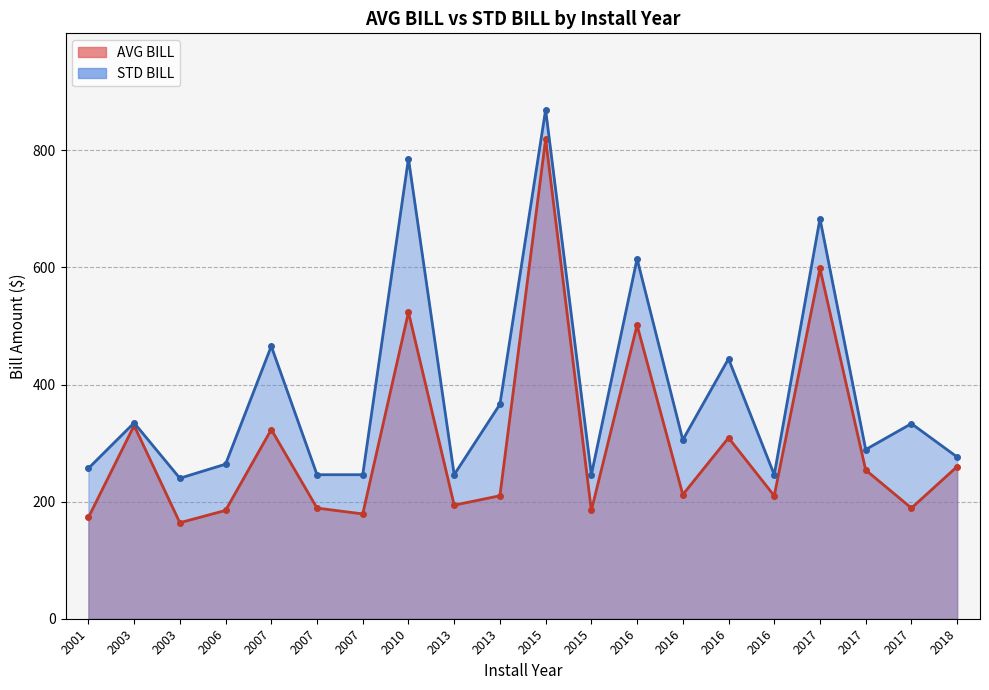

True or false: AVG BILL and STD BILL cross at least once.

False